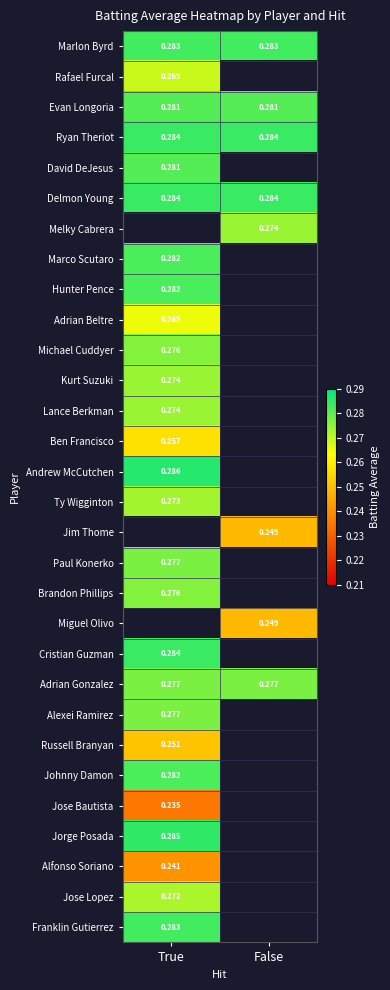

At how many categories does at least one series exceed 0?

2